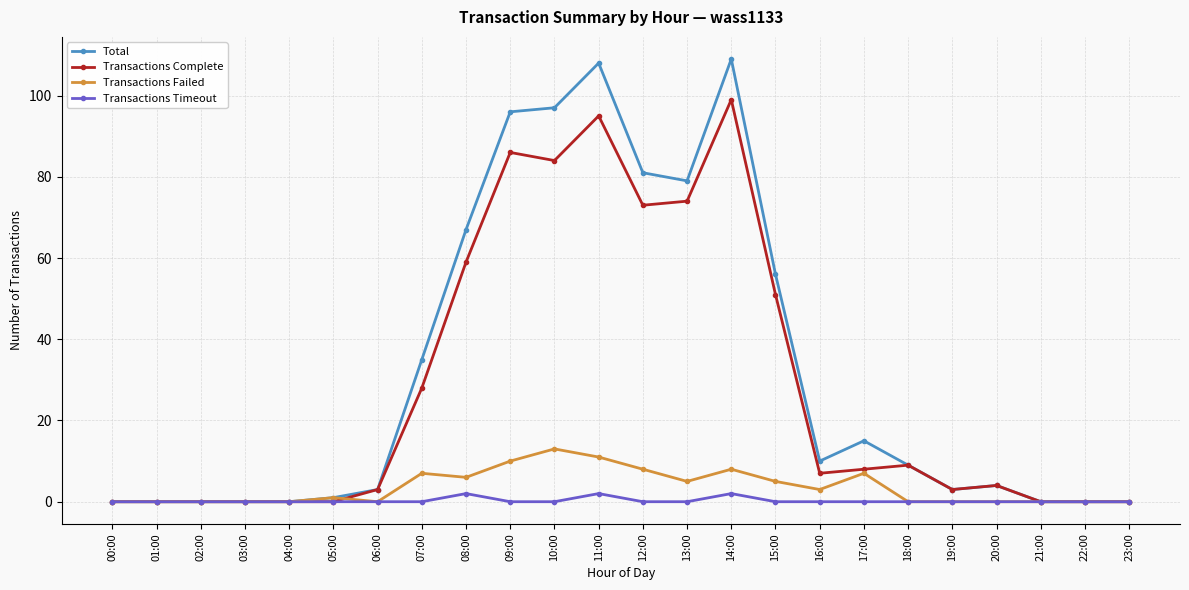

True or false: Transactions Failed has a value of 4 at 11:00.

False